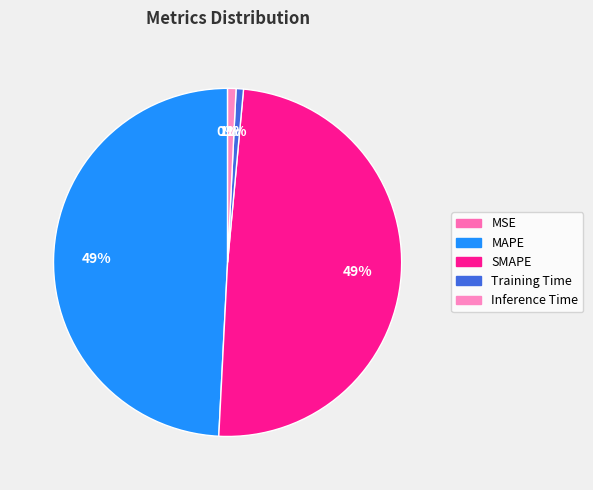

Is there any slice that represents more than half of the pie?

No